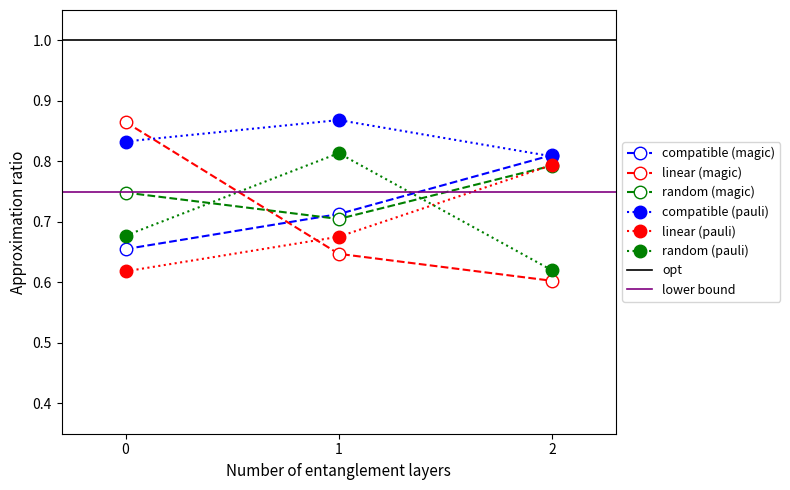

Which series has the widest spread of values?

linear (magic)